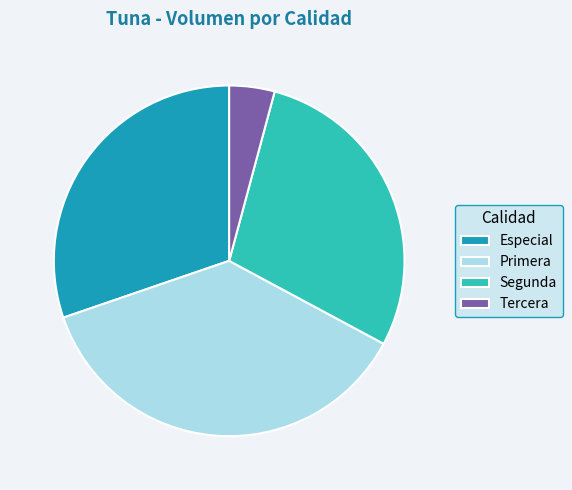

The Tercera slice represents 18% of the pie. True or false?

False